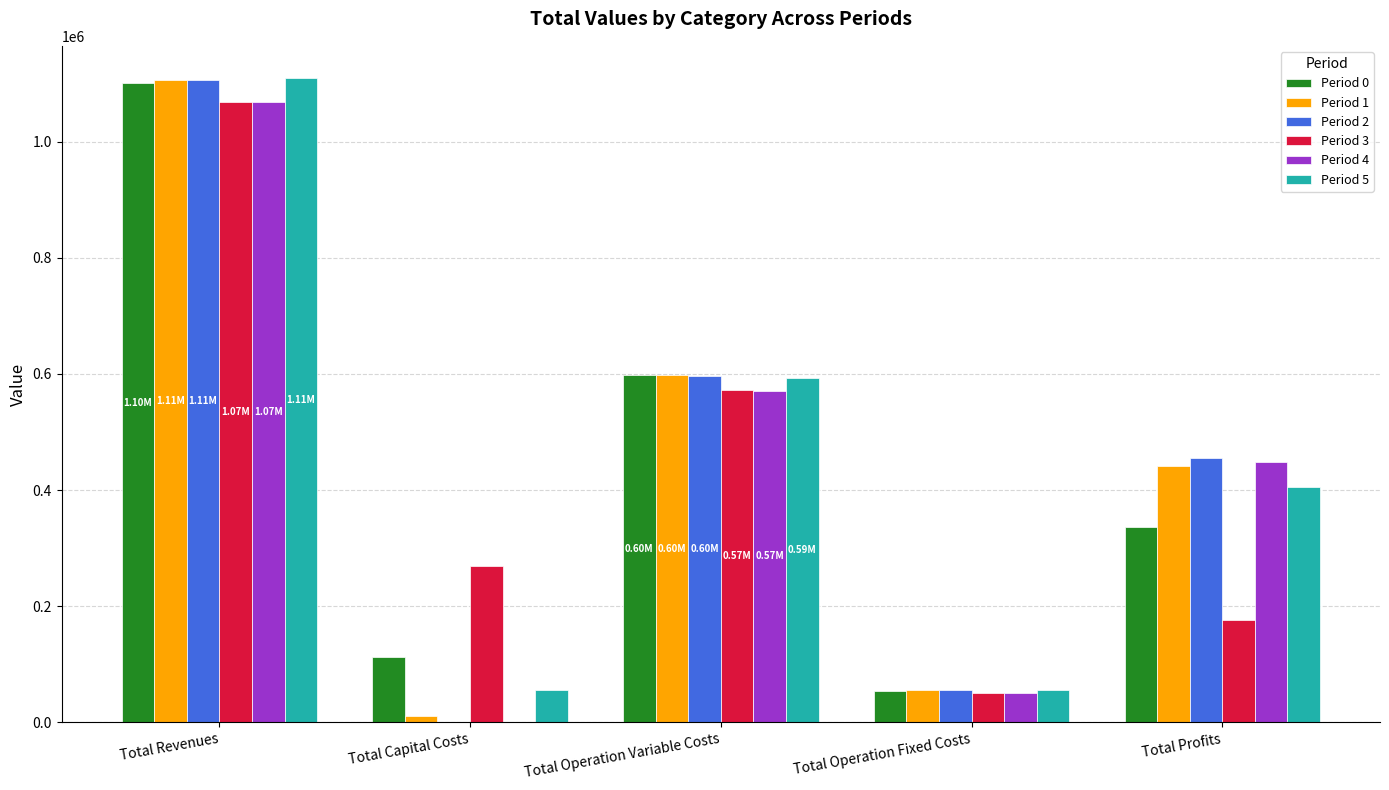

Are the bars horizontal?

No